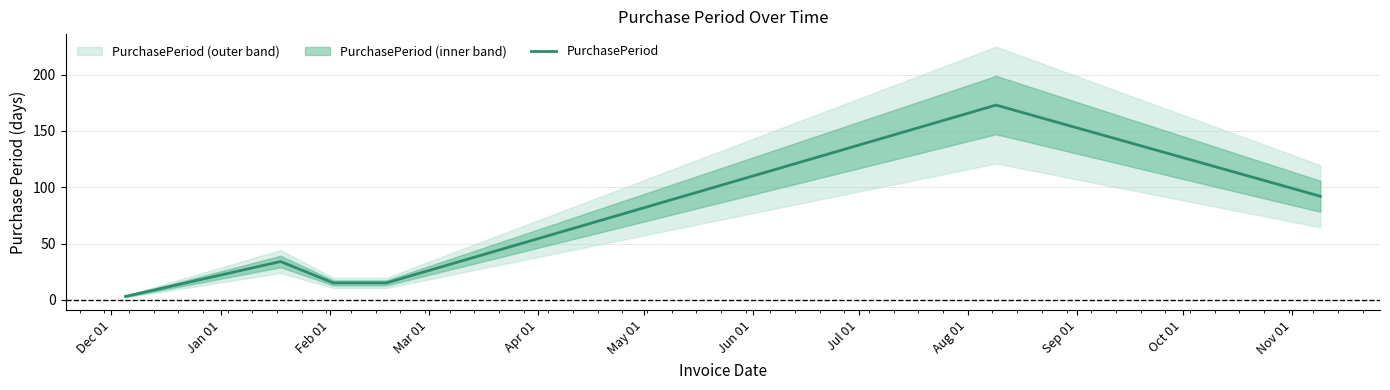

Does the chart display data point markers on the line(s)?

No